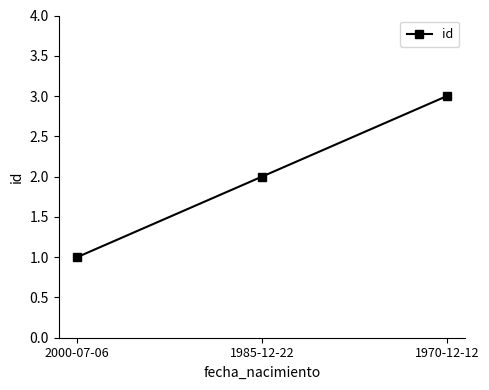

List the labels in order of value, largest first.

1970-12-12, 1985-12-22, 2000-07-06